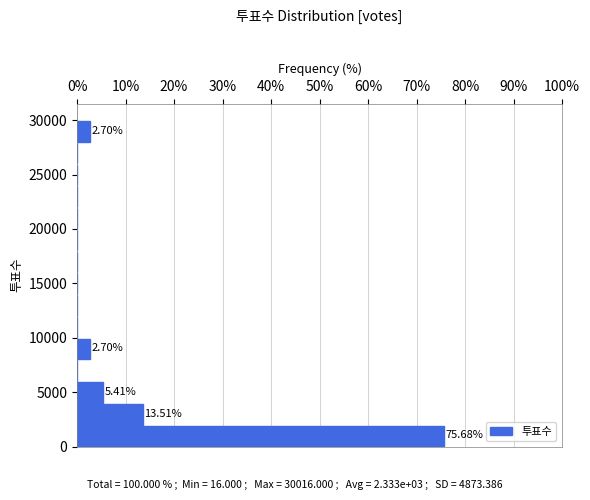

Which range on the y-axis has the longest bar?

0 to 2000